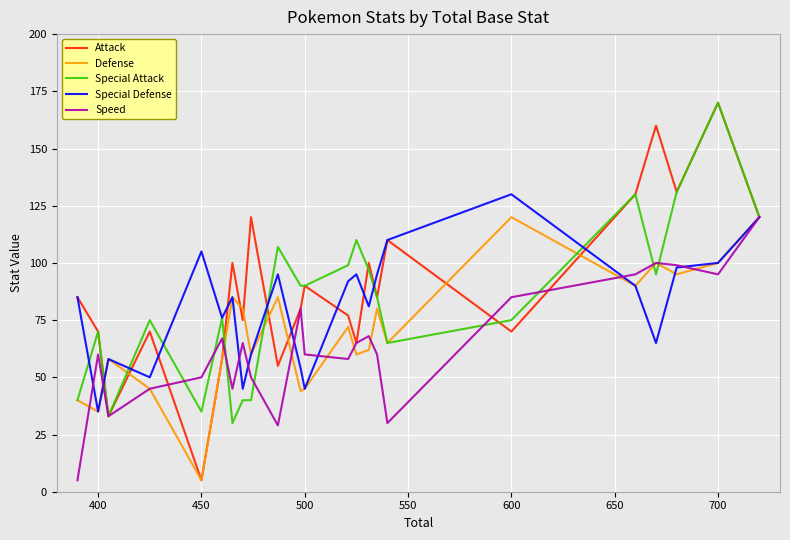

What is the smallest value displayed?

5